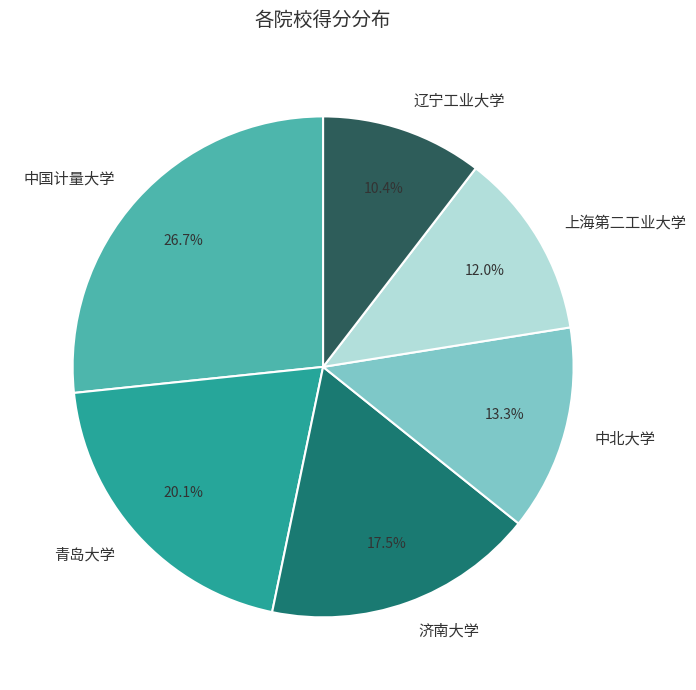

Combined, what portion of the pie is 上海第二工业大学 and 中北大学?

25.3%